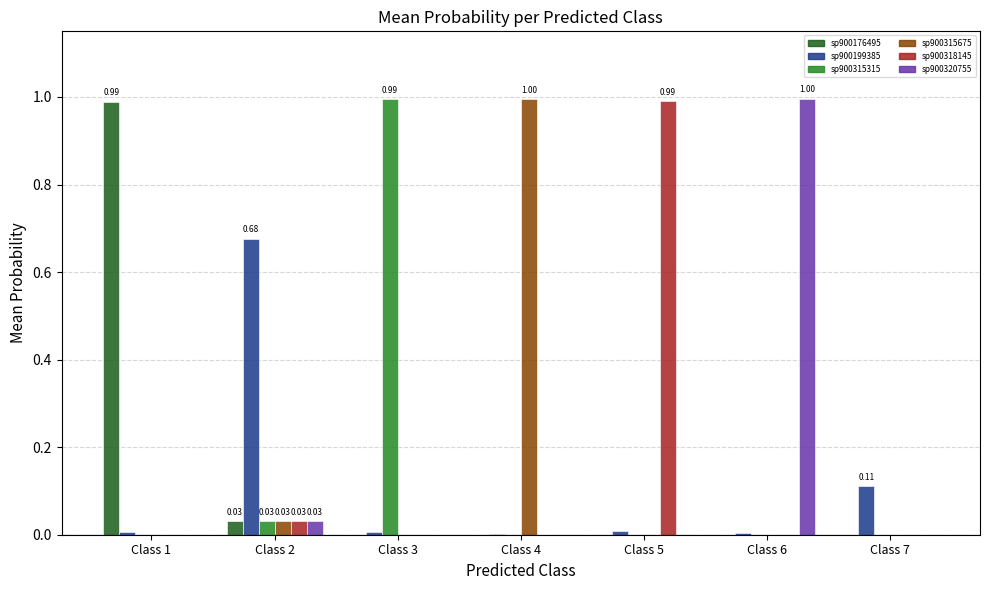

What are all the series names shown in the legend?

sp900176495, sp900199385, sp900315315, sp900315675, sp900318145, sp900320755